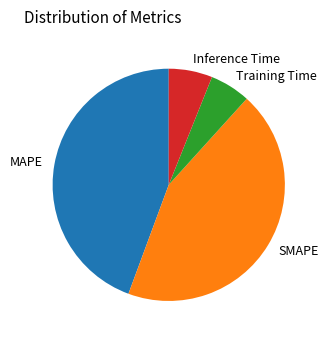

True or false: MAPE accounts for 44% of the total.

True